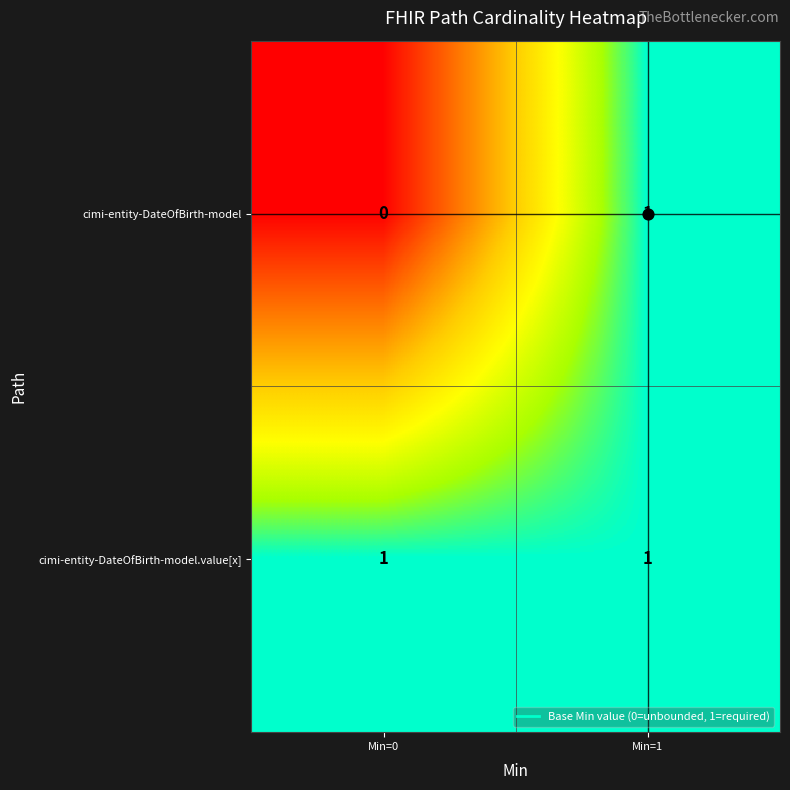

Rank the series at Min=0 from highest to lowest value.

cimi-entity-DateOfBirth-model.value[x], cimi-entity-DateOfBirth-model